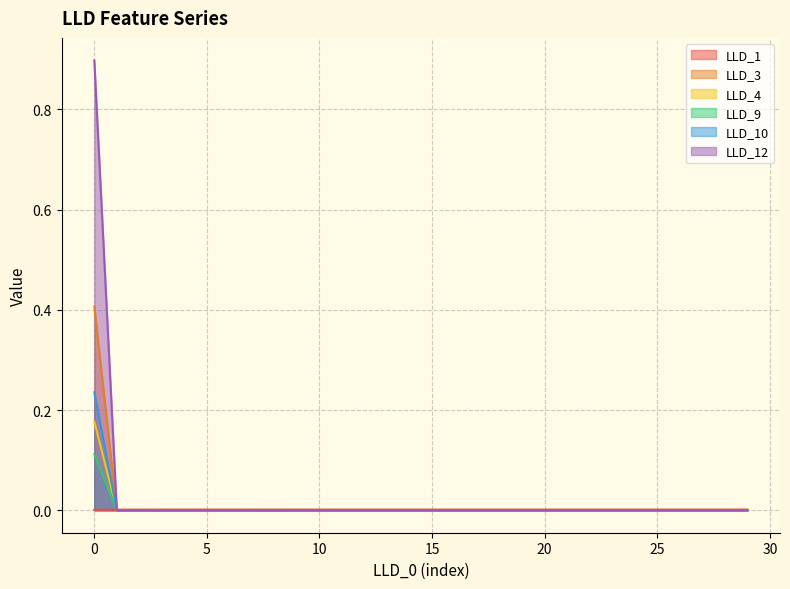

Does the chart display data point markers on the line(s)?

No